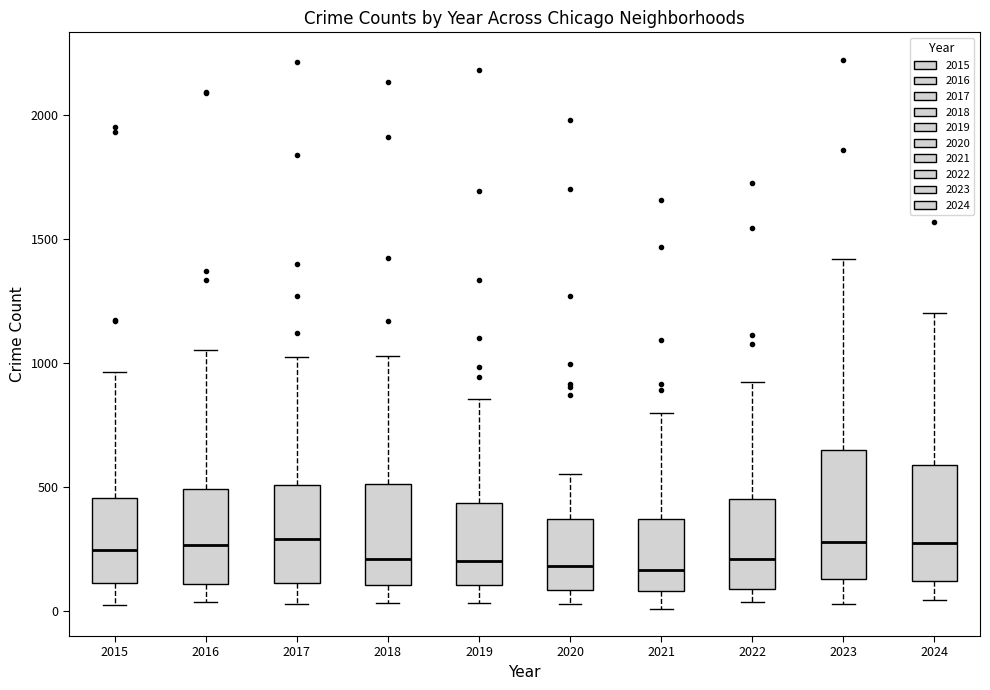

Where is the lower edge of the box at x = 2021 on the y-axis? The values are not printed on the chart, so give them approximately, as read against the axis.

100